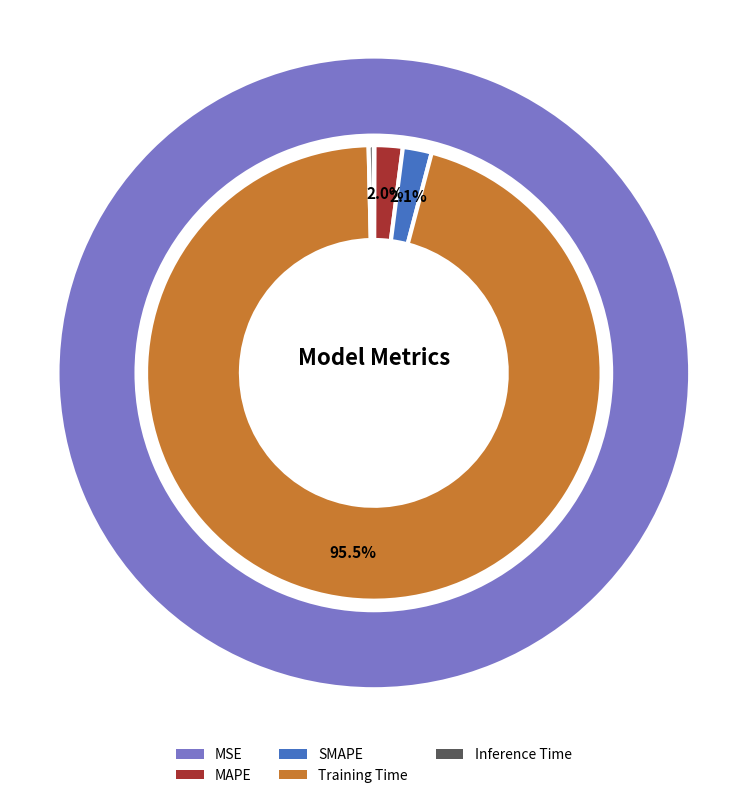

To the nearest percent, what percentage of the pie is SMAPE?

2%